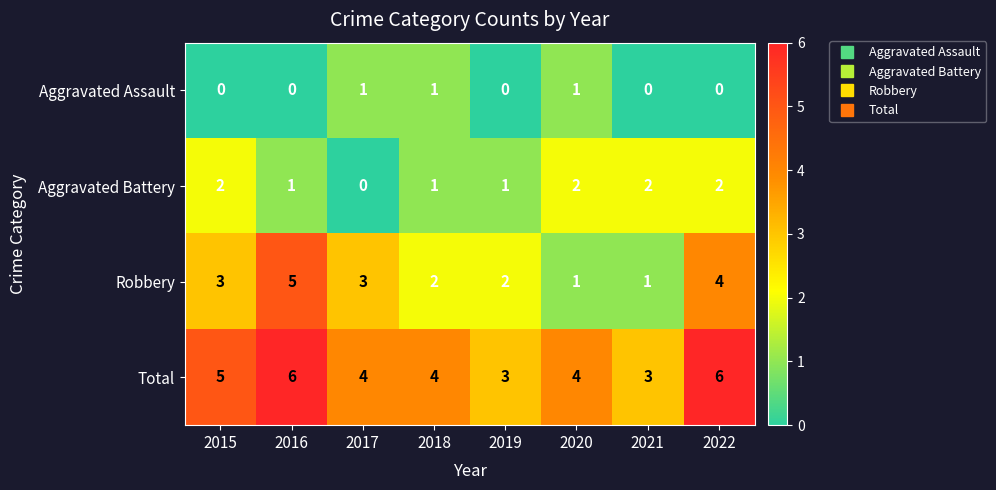

Which series has the largest range (max minus min)?

Robbery